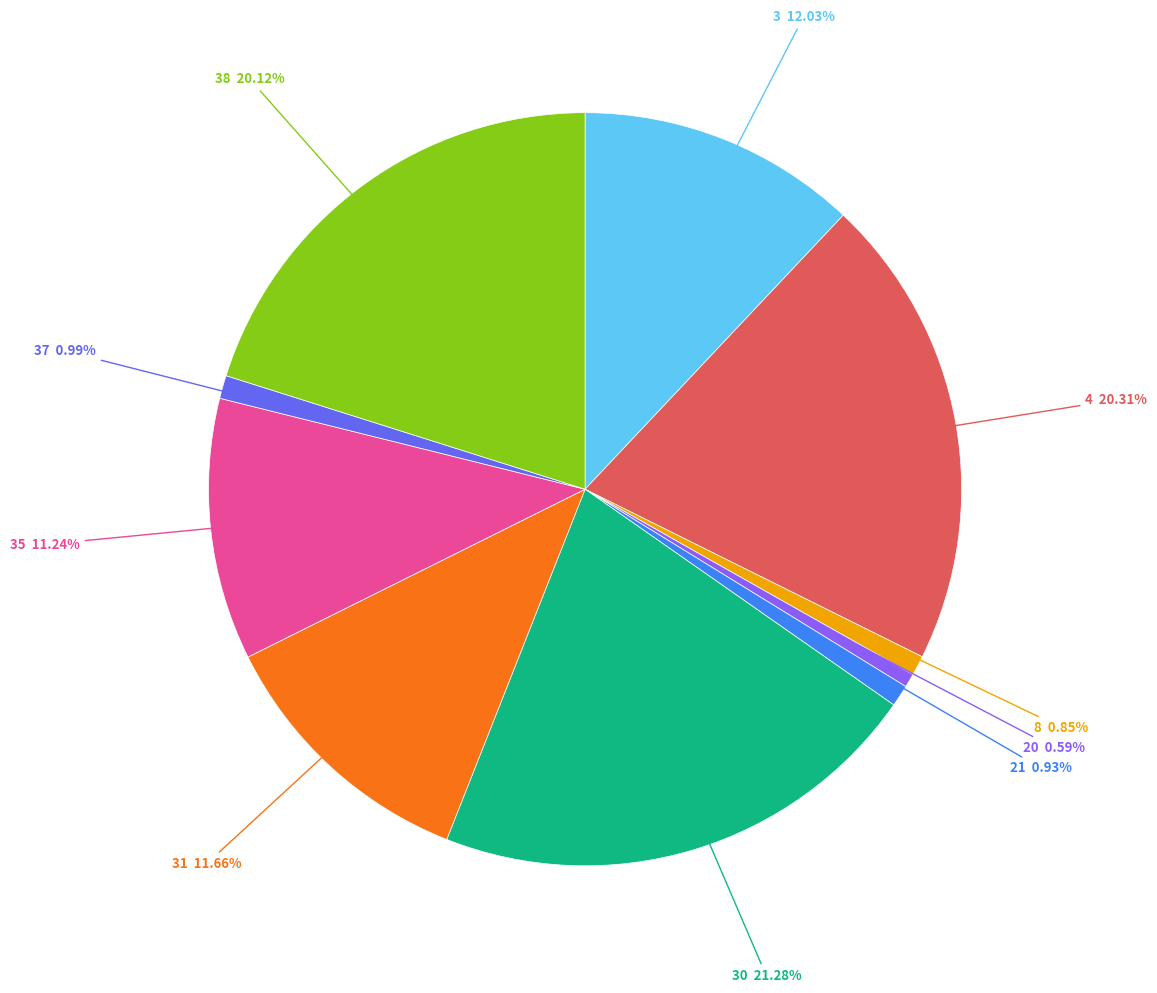

Does any single category account for the majority?

No